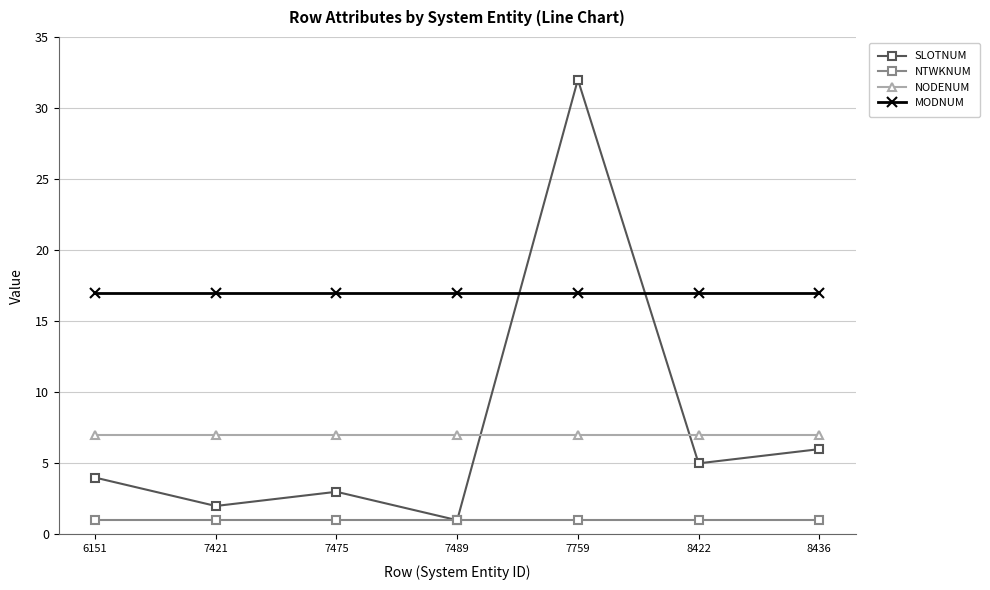

True or false: MODNUM has a value of 17 at 8436.

True